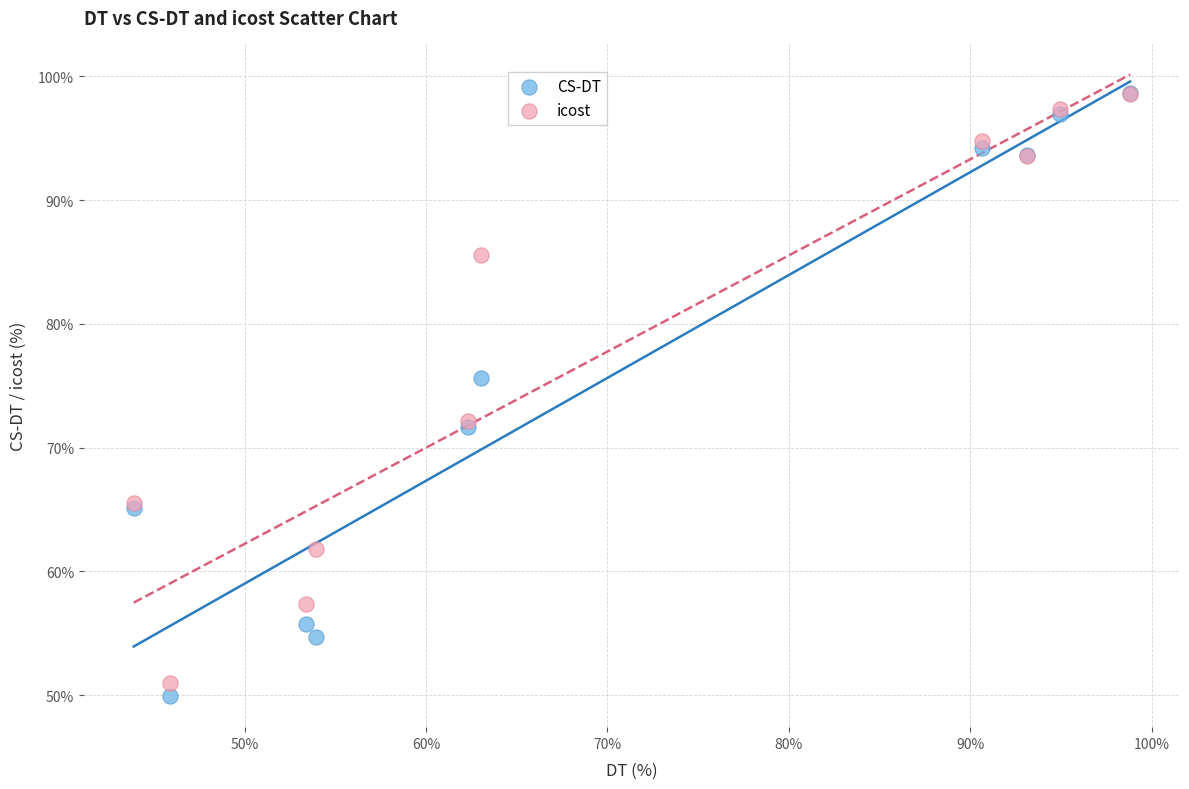

What are all the series names shown in the legend?

CS-DT, icost